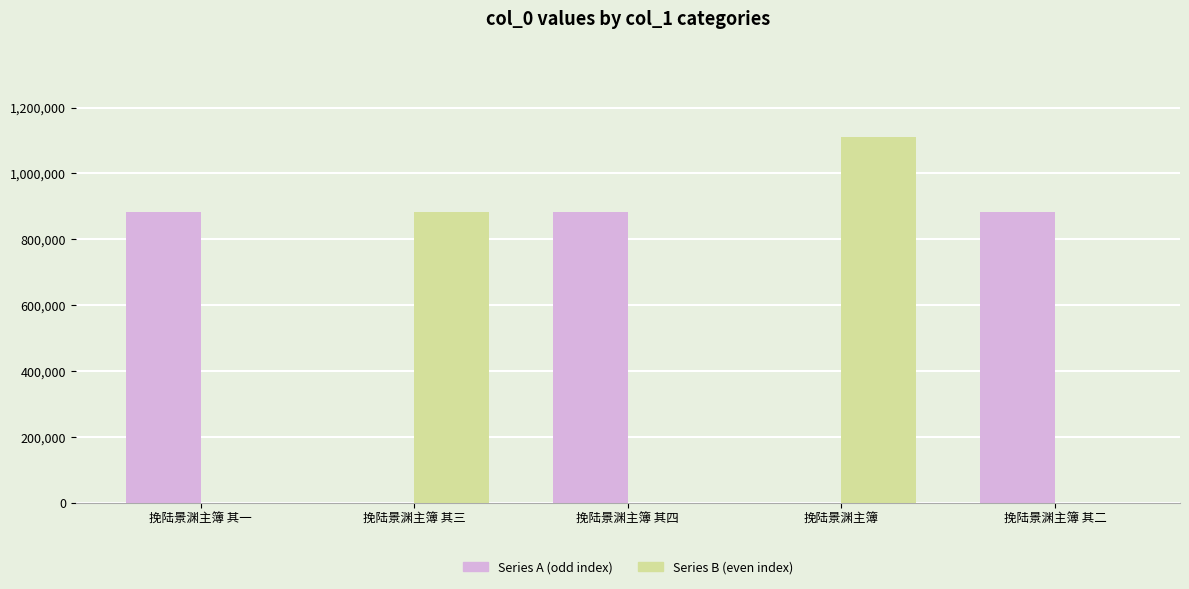

Is it true that Series A (odd index) equals 0 at 挽陆景渊主簿?

True